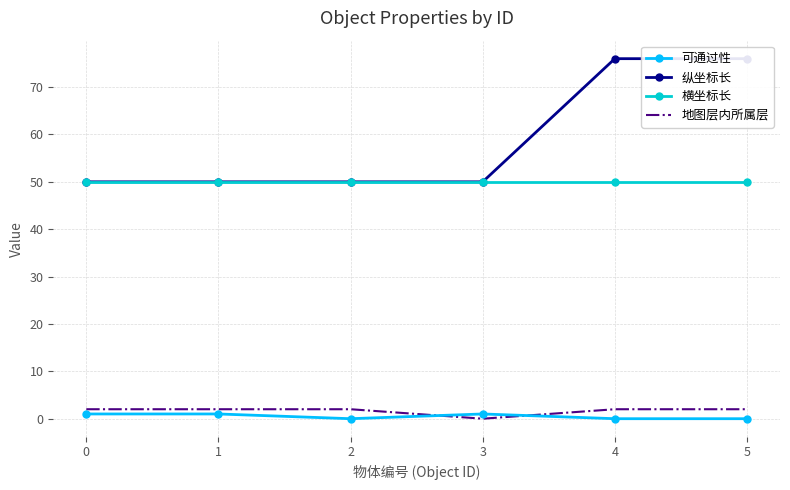

Is it true that 横坐标长 equals 50 at 3?

True